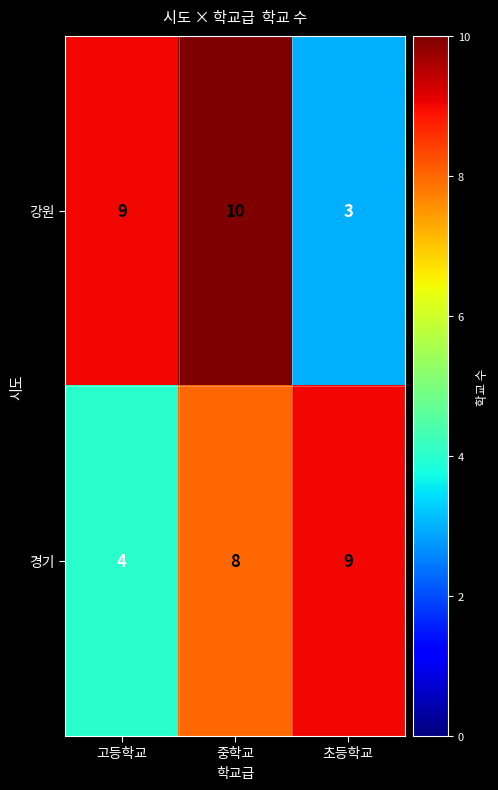

What is the spread (max minus min) of values at 고등학교?

5